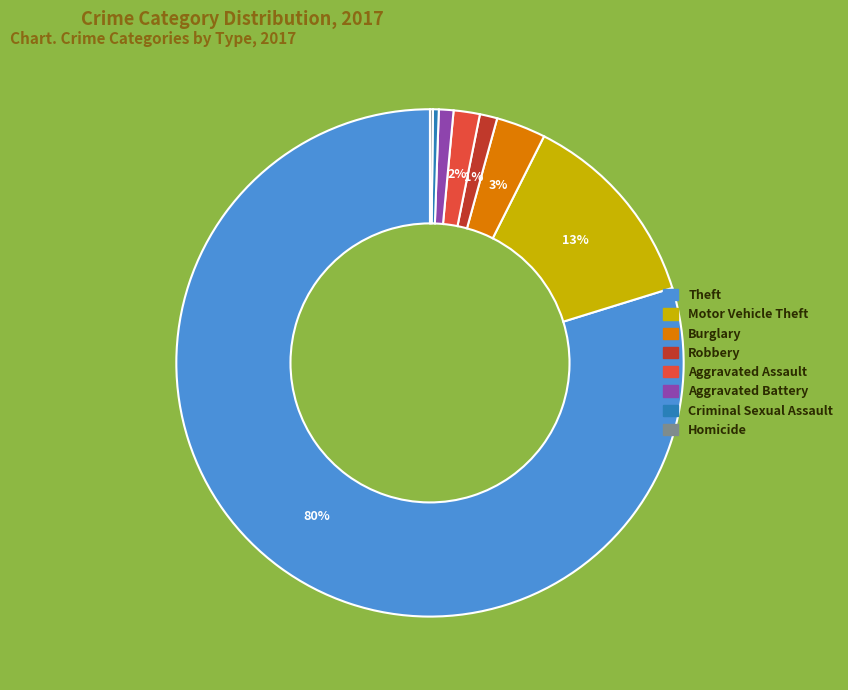

Is there a majority slice in this chart?

Yes